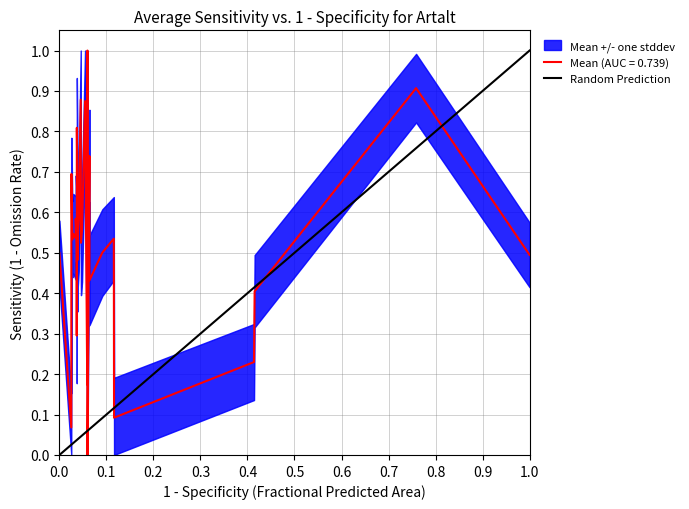

What is the value of the 2nd point from the left?

1